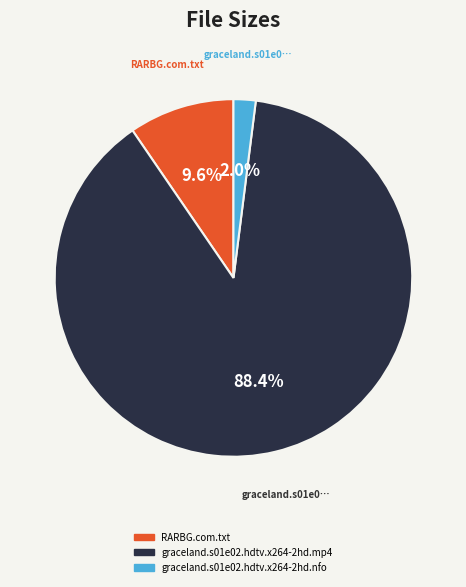

Does graceland.s01e02.hdtv.x264-2hd.mp4 account for over 50% of the chart?

Yes